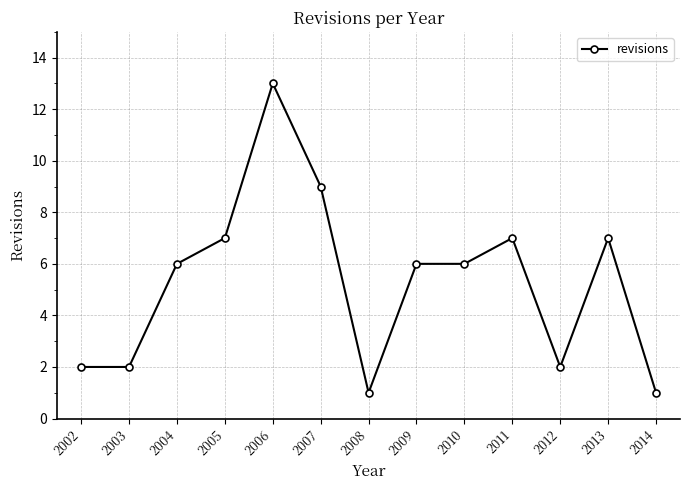

What is the value of the 8th point from the left?

6